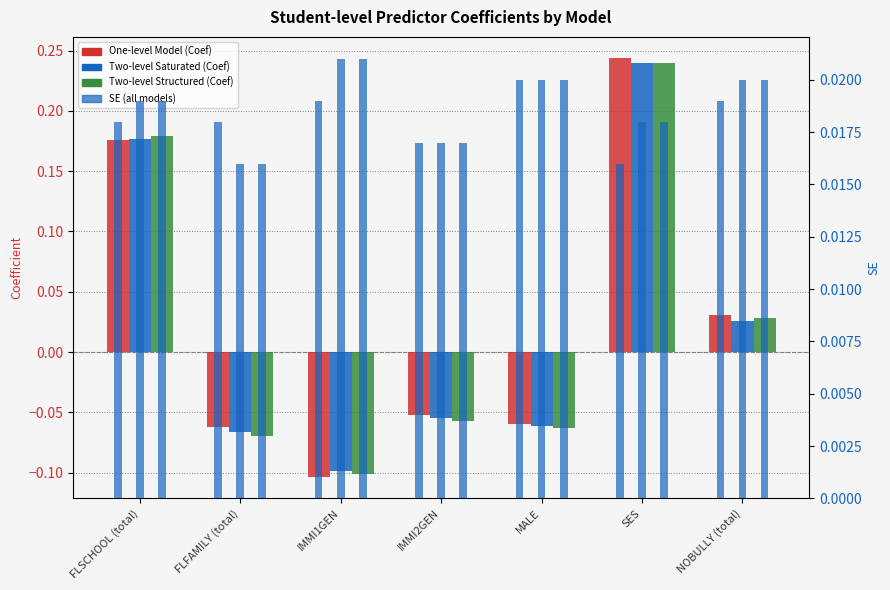

The One-level Model series shows -0.1 at IMMI1GEN. True or false?

True